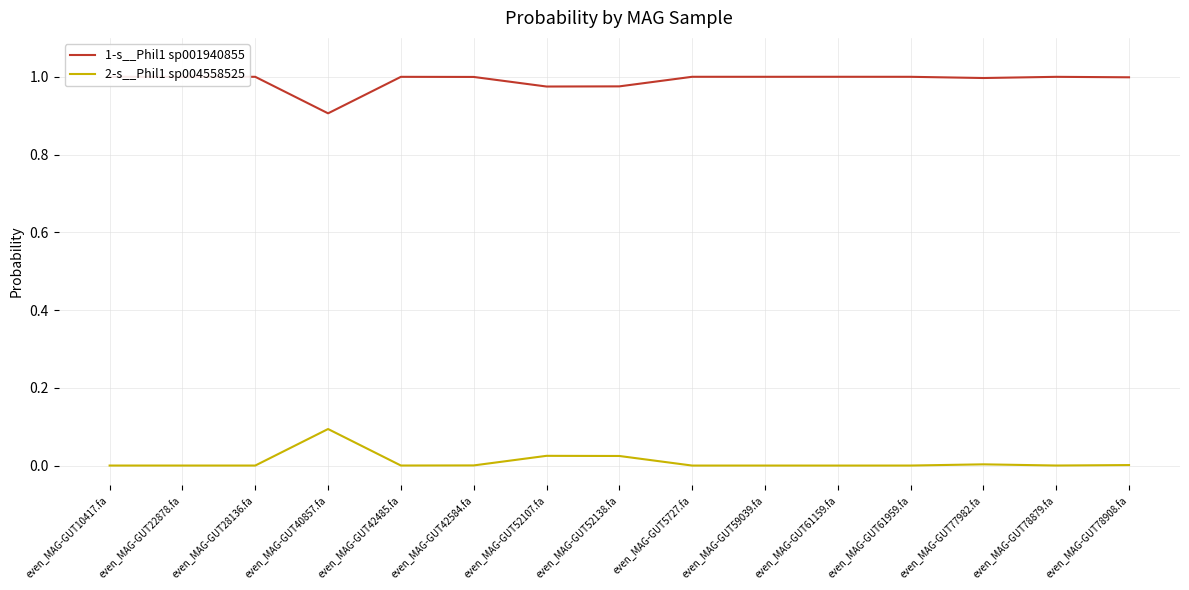

The value of 1-s__Phil1 sp001940855 at even_MAG-GUT28136.fa is 1.4. True or false?

False